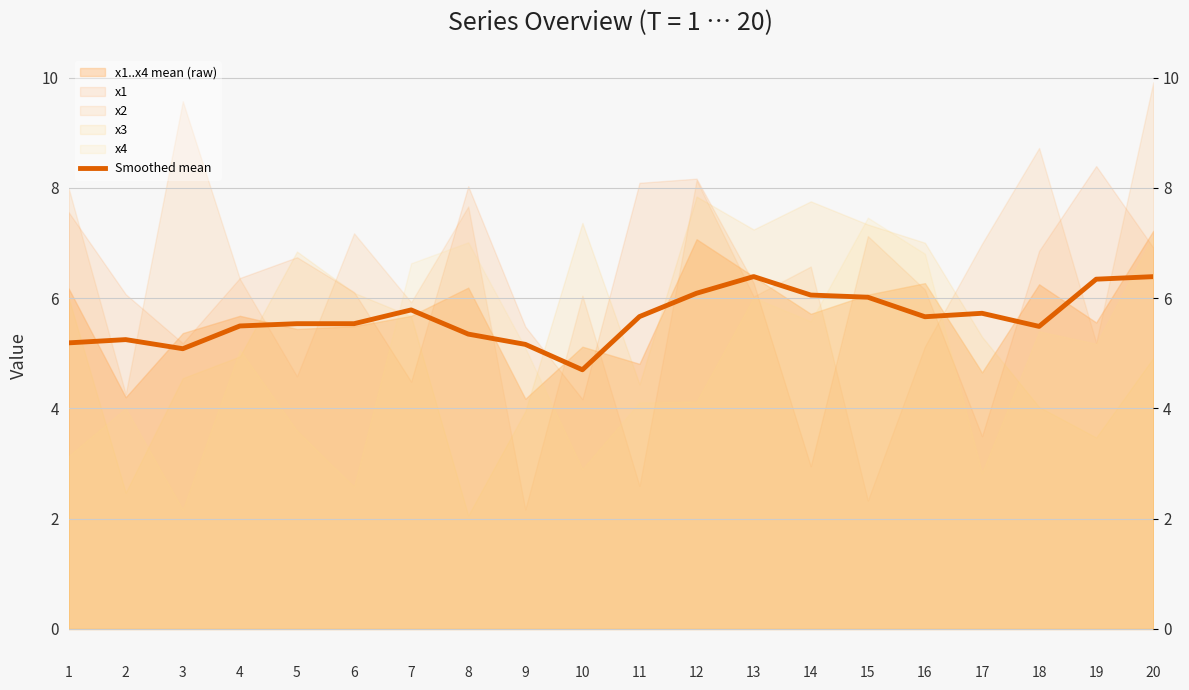

How many interior local peaks (higher than both neighbors) does the data have?

5